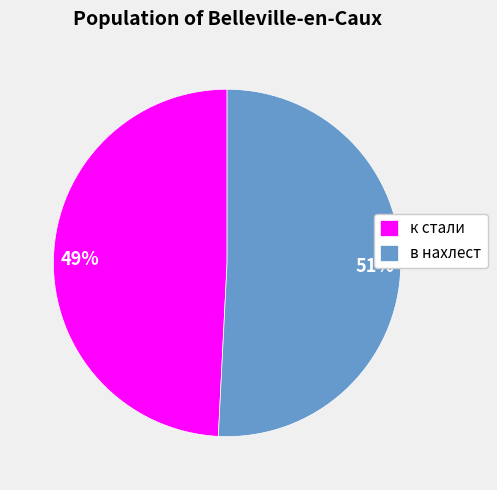

Which slice is the largest?

в нахлест